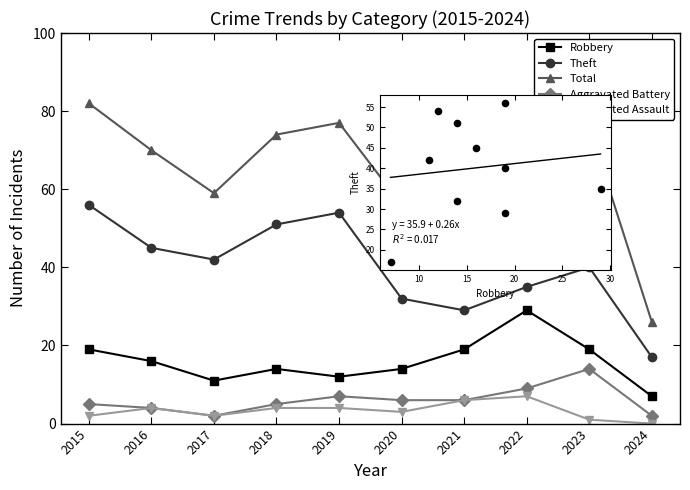

At which category is the sum across all series the highest?

2015